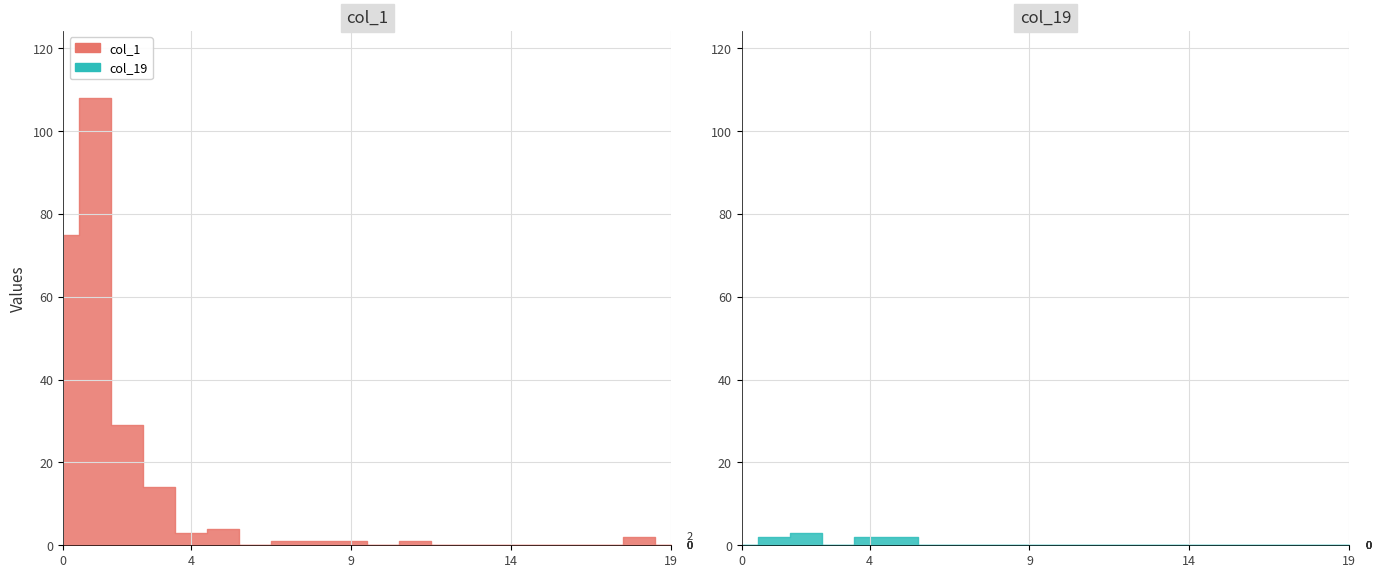

What is the greatest value displayed?

108